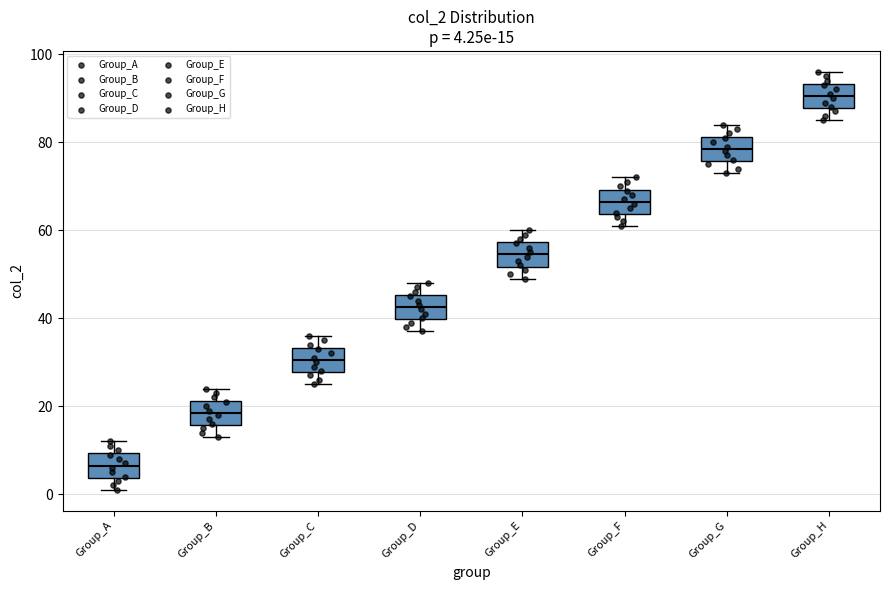

Which box's median line is the lowest?

Group_A